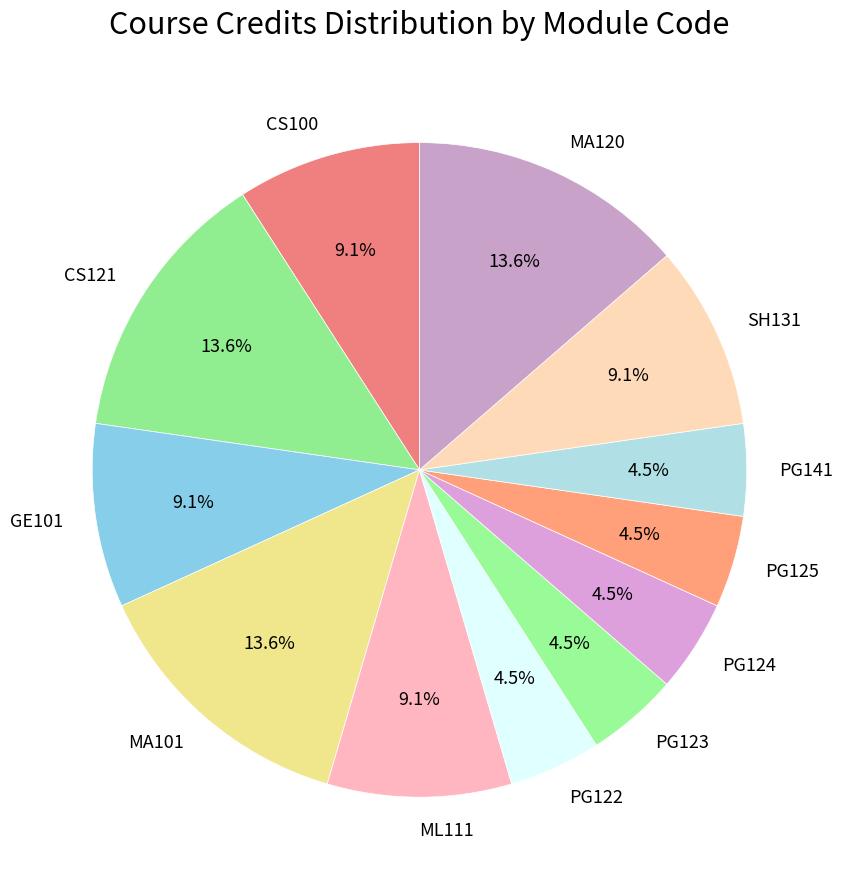

What percentage is the SH131 slice, to the nearest percent?

9%